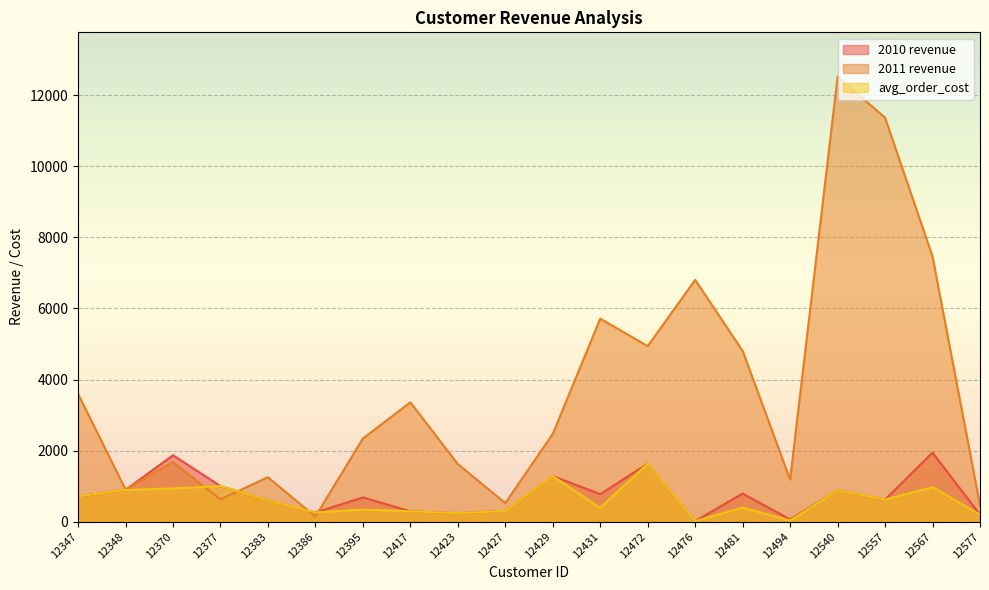

Where is the first local maximum for avg_order_cost?

12377